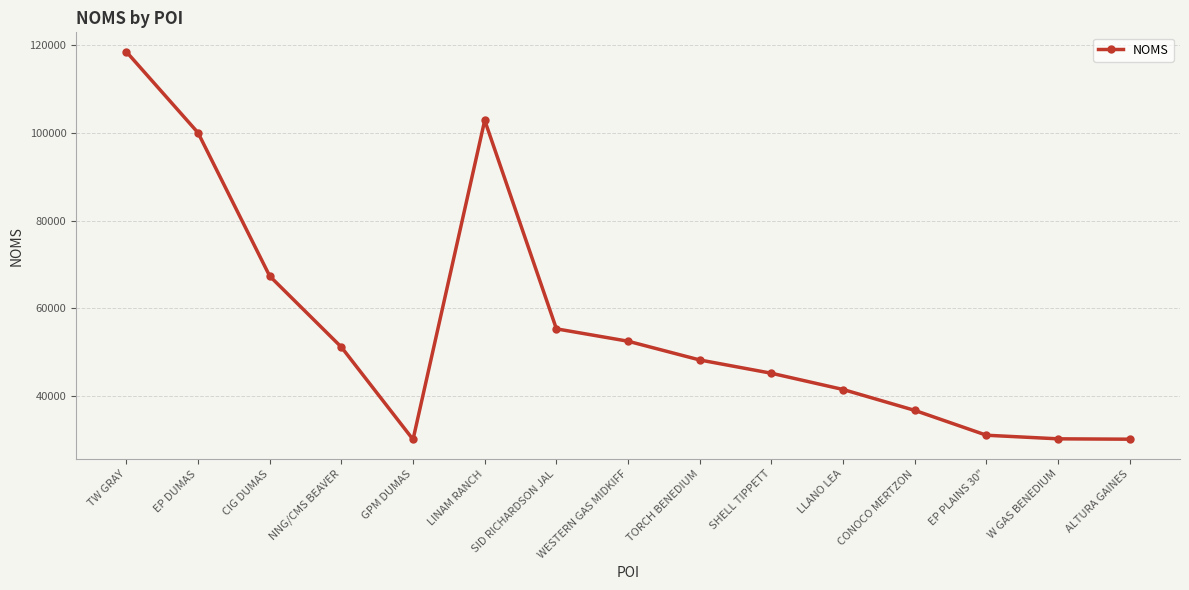

Count the number of categories in the chart.

15